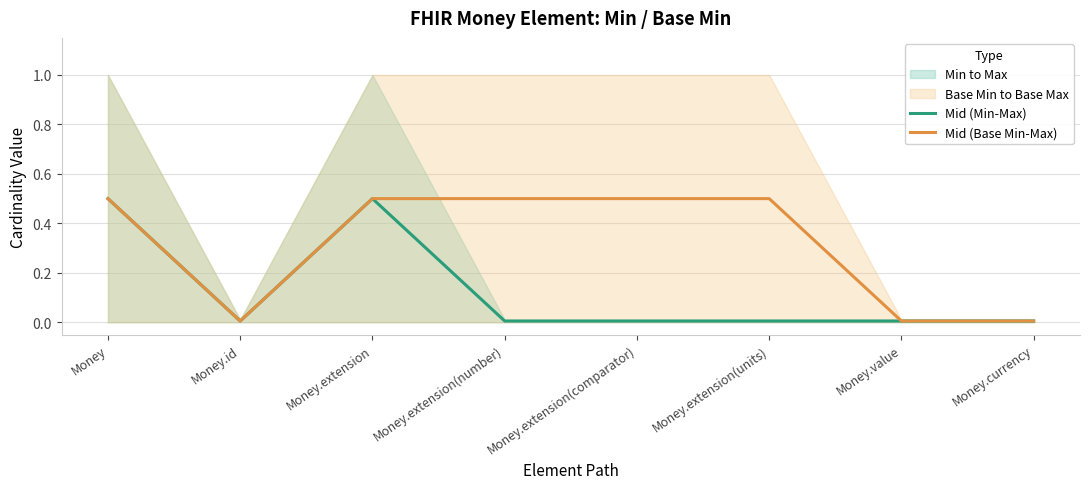

Which series has the largest total across all categories?

Mid (Base Min-Max)